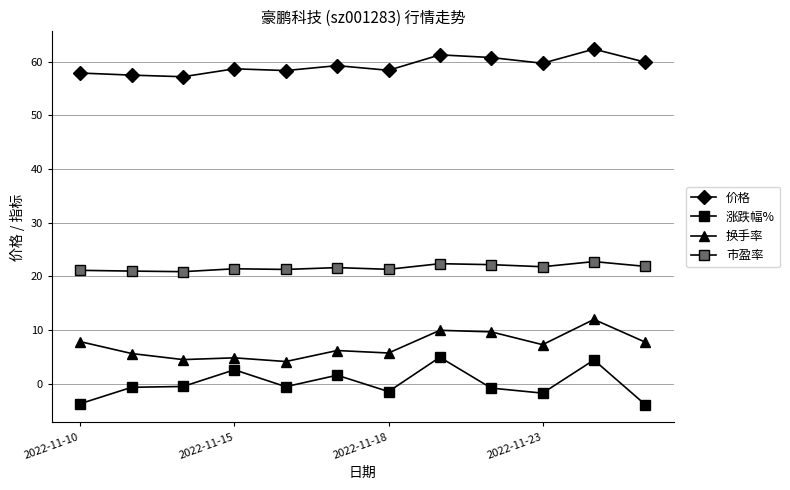

At which label does 换手率 first exceed 7?

2022-11-10